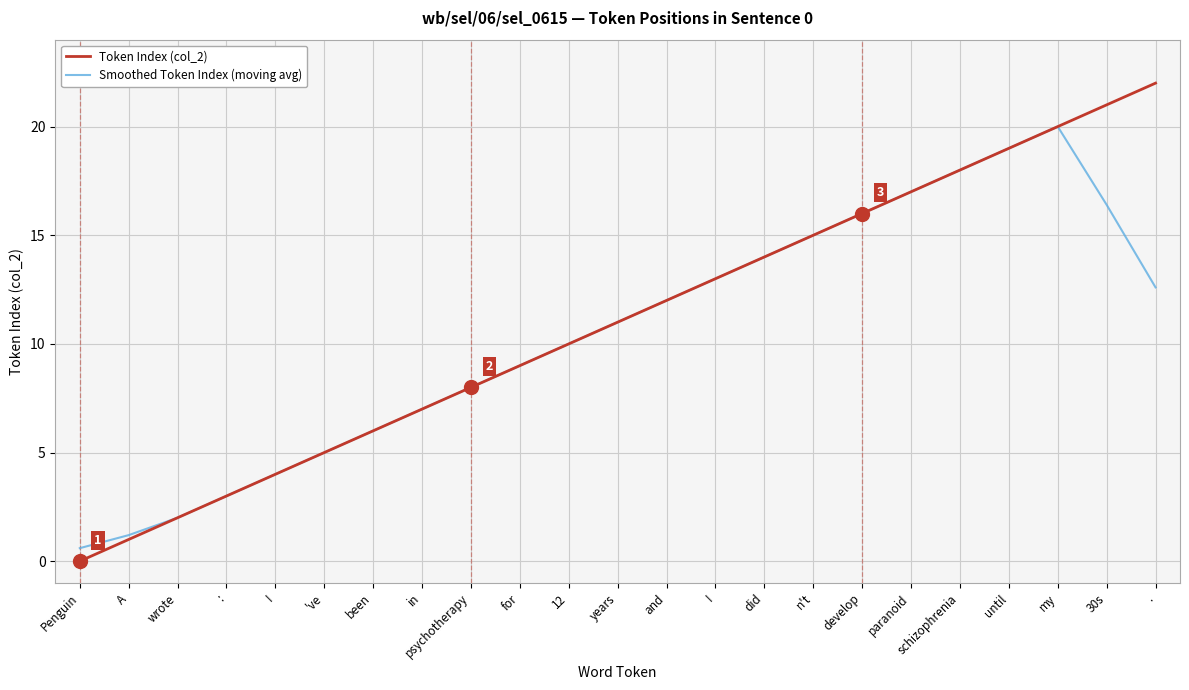

What is the greatest value displayed?

22.0